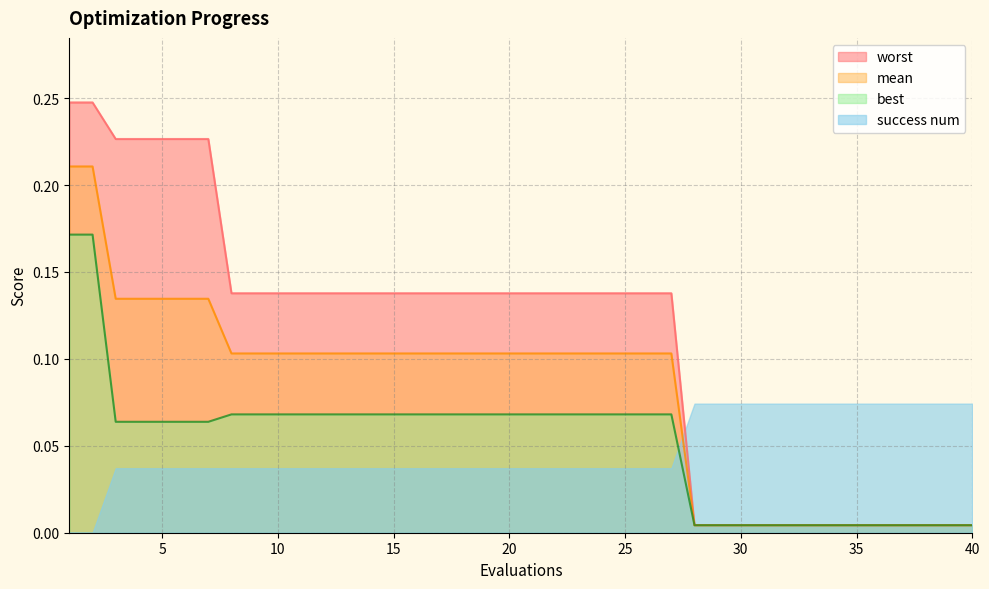

Does the chart have visible grid lines?

Yes